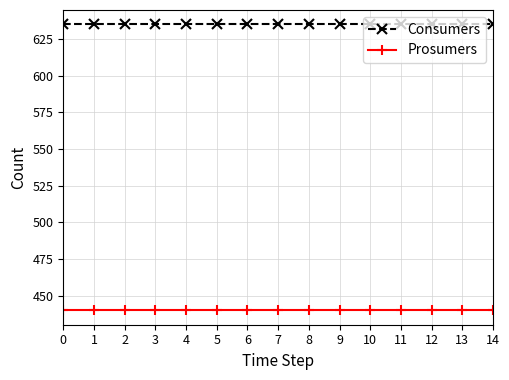

Reading left to right, list all the values displayed in this chart.

Consumers: 0=635	1=635	2=635	3=635	4=635	5=635	6=635	7=635	8=635	9=635	10=635	11=635	12=635	13=635	14=635
Prosumers: 0=440	1=440	2=440	3=440	4=440	5=440	6=440	7=440	8=440	9=440	10=440	11=440	12=440	13=440	14=440